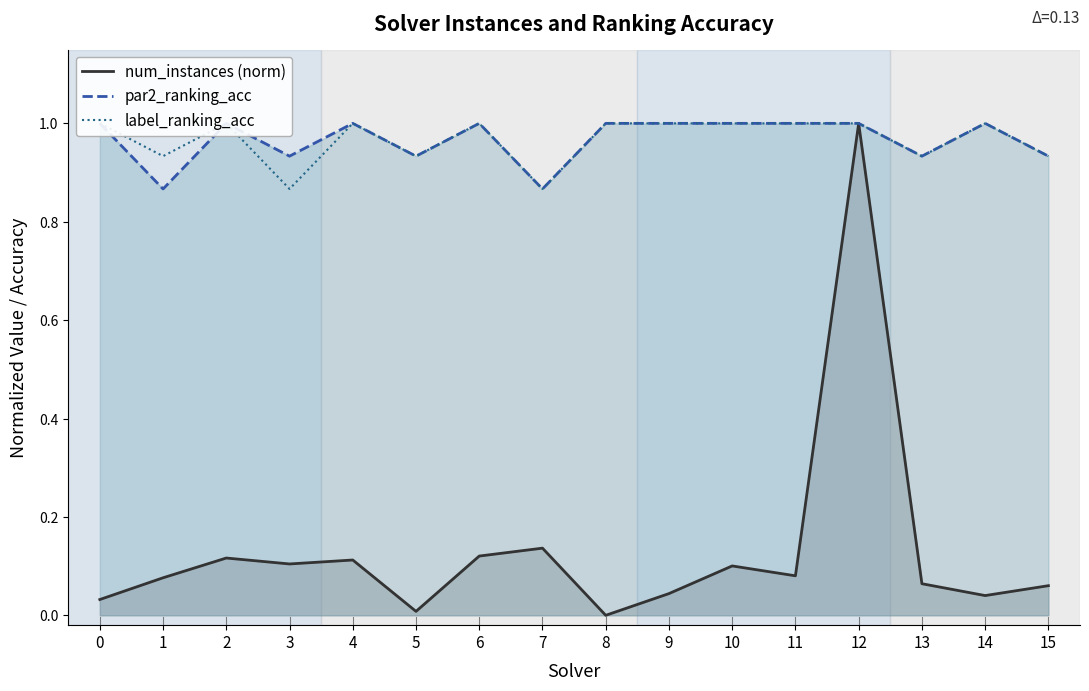

True or false: num_instances (norm) has a value of 0.2 at 6.

False